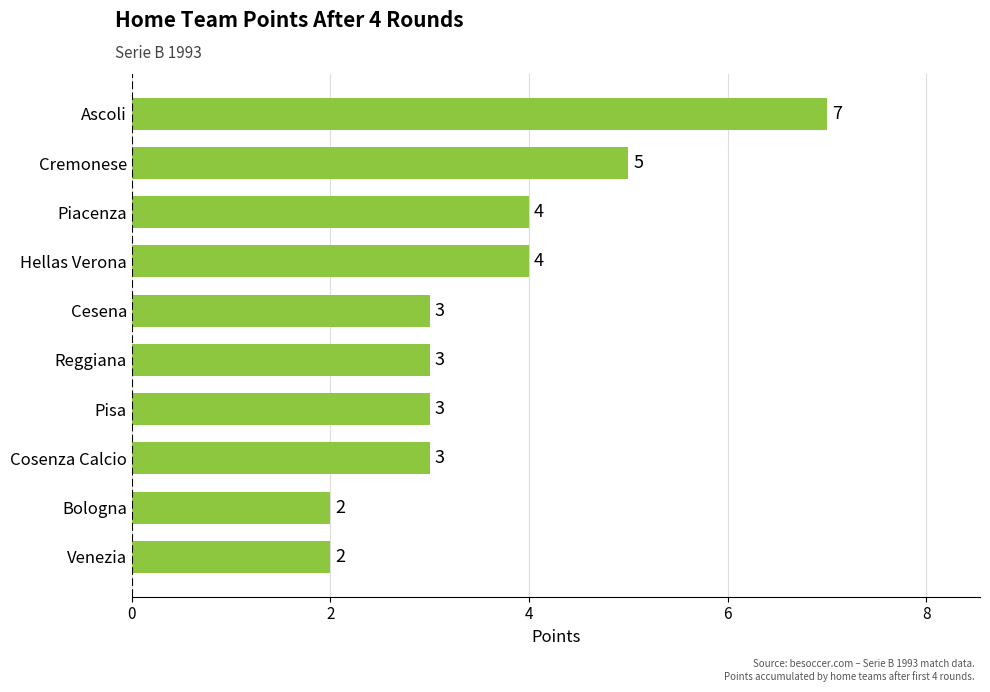

What is the average value?

4